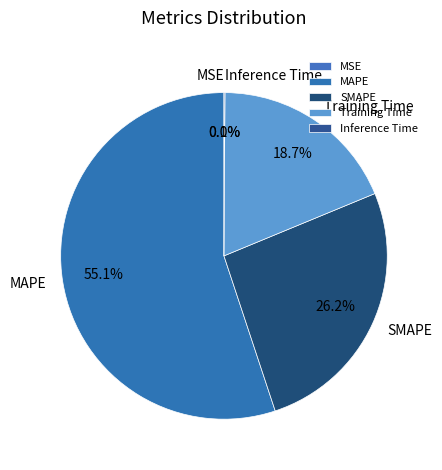

True or false: Training Time accounts for 7% of the total.

False